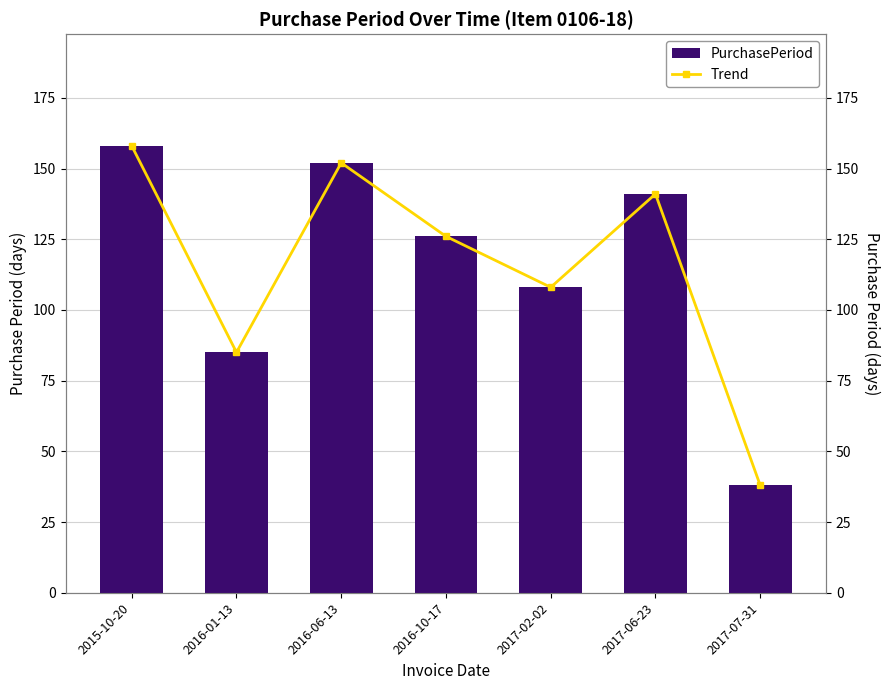

List the series in order of their peak value, highest first.

PurchasePeriod, Trend